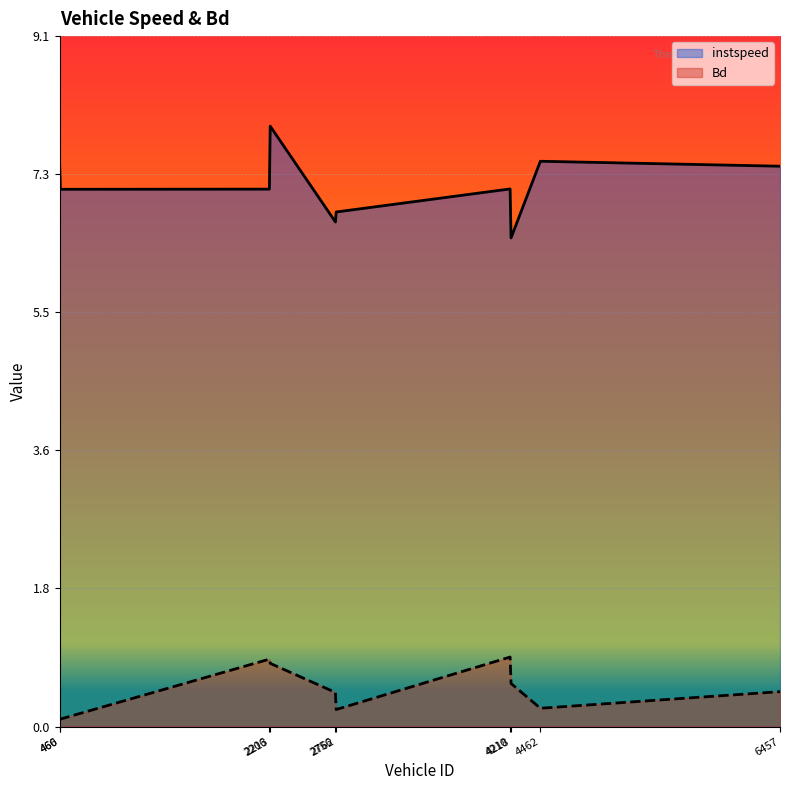

What is the average value of the Bd series?

0.5